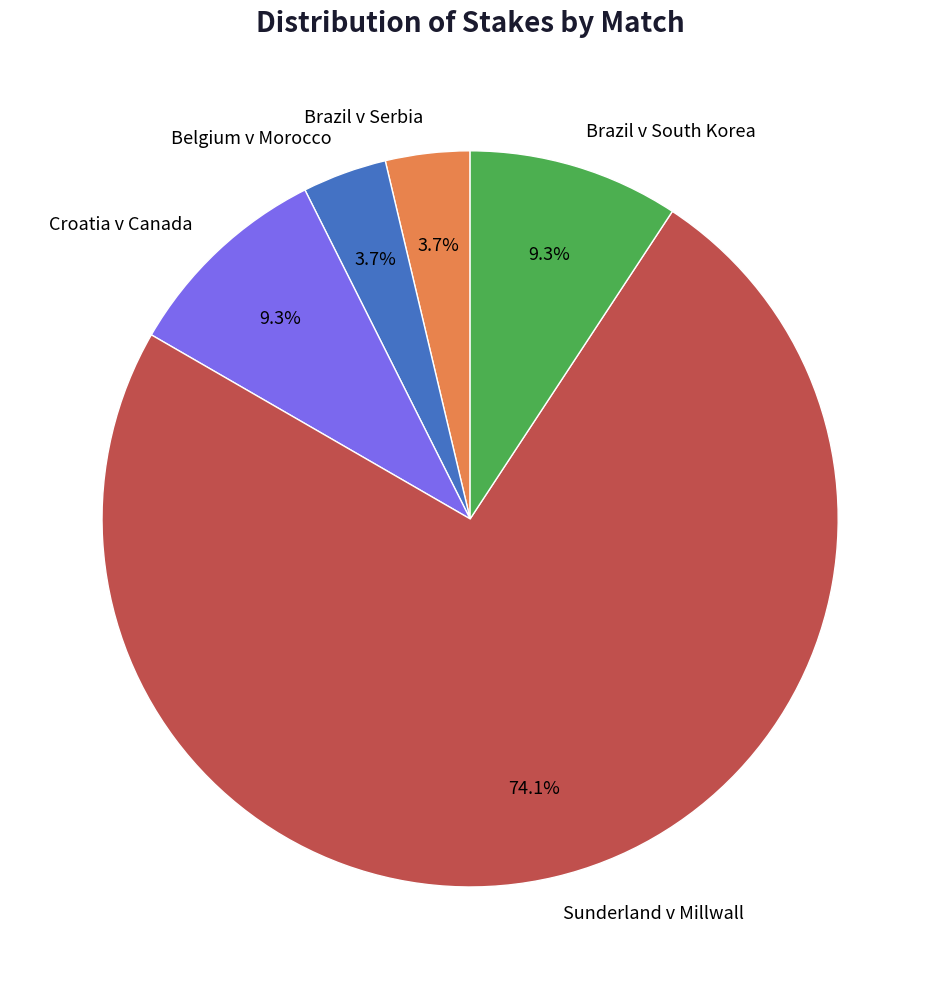

What is the largest slice in the pie chart?

Sunderland v Millwall